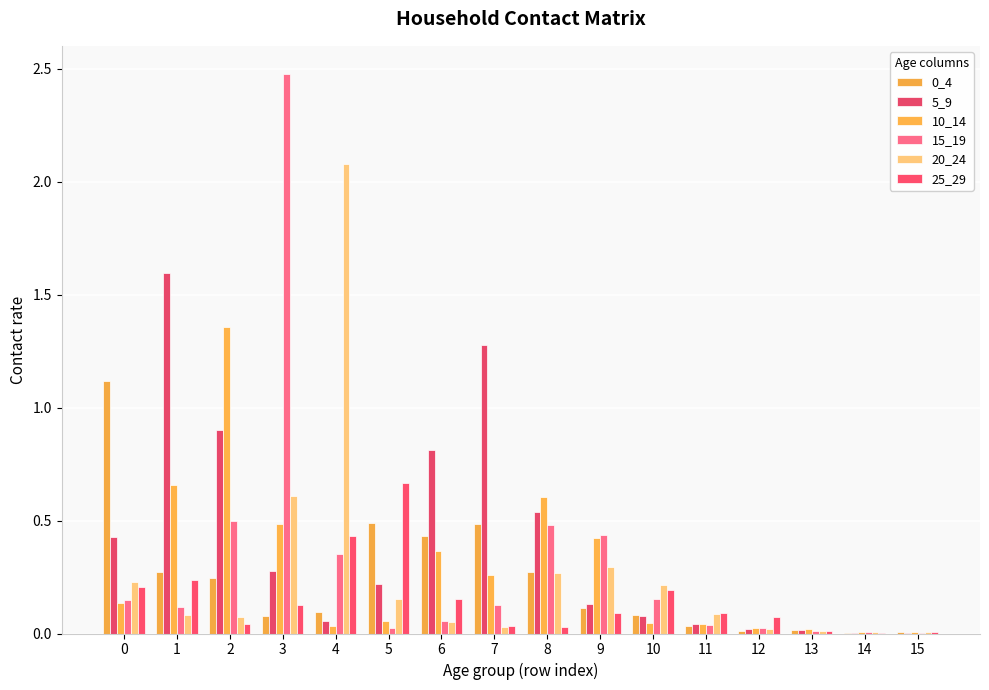

At which category is the sum across all series the highest?

3